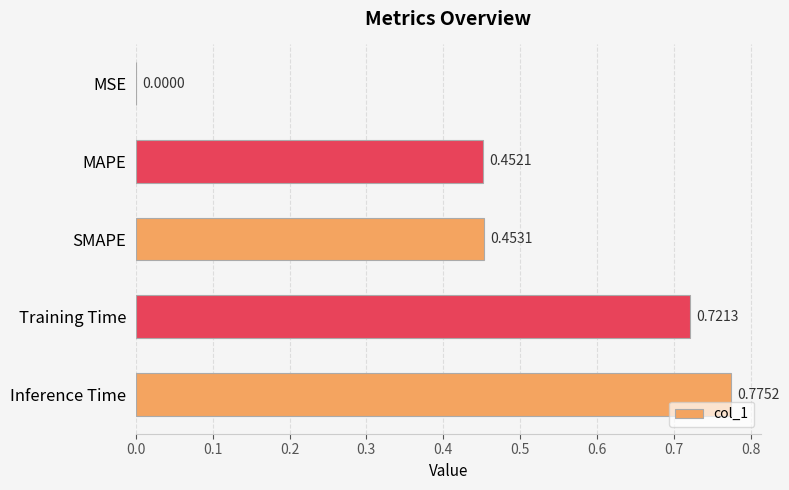

What is the sum of all values?

2.4